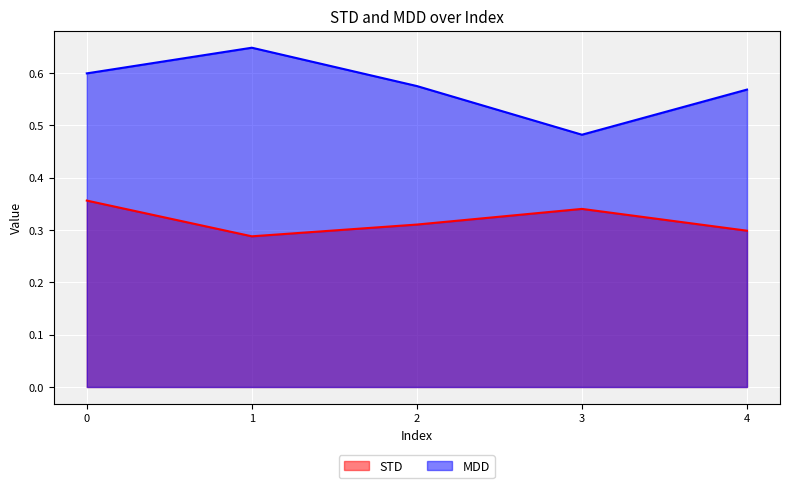

True or false: MDD has a value of 0.9 at 3.

False